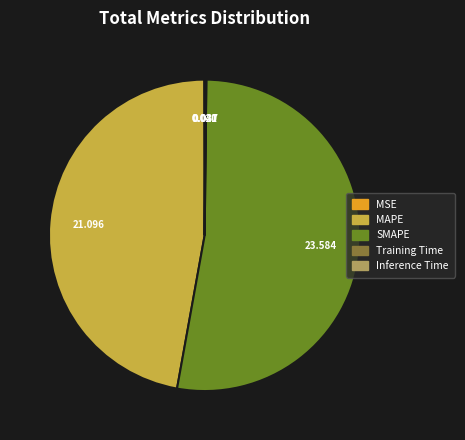

Which category has the biggest portion of the pie?

SMAPE